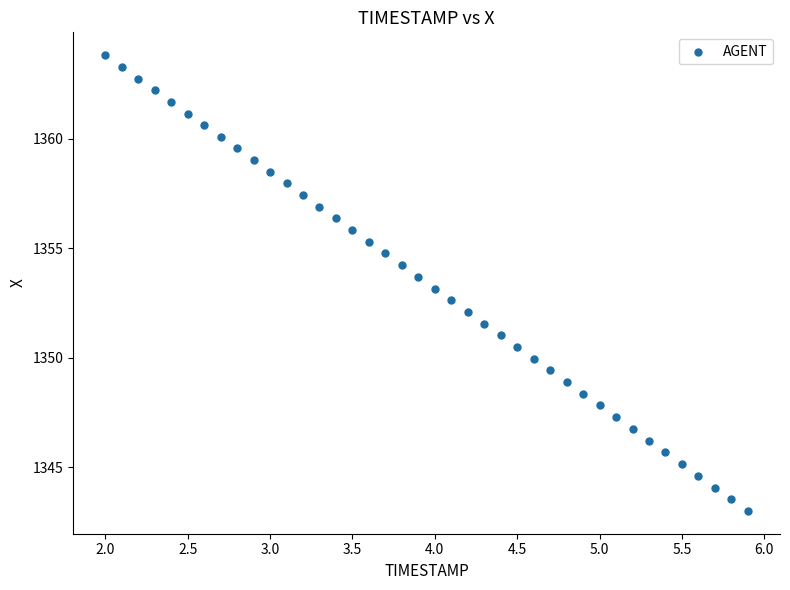

What is the range of Y values (max minus min)?

20.8